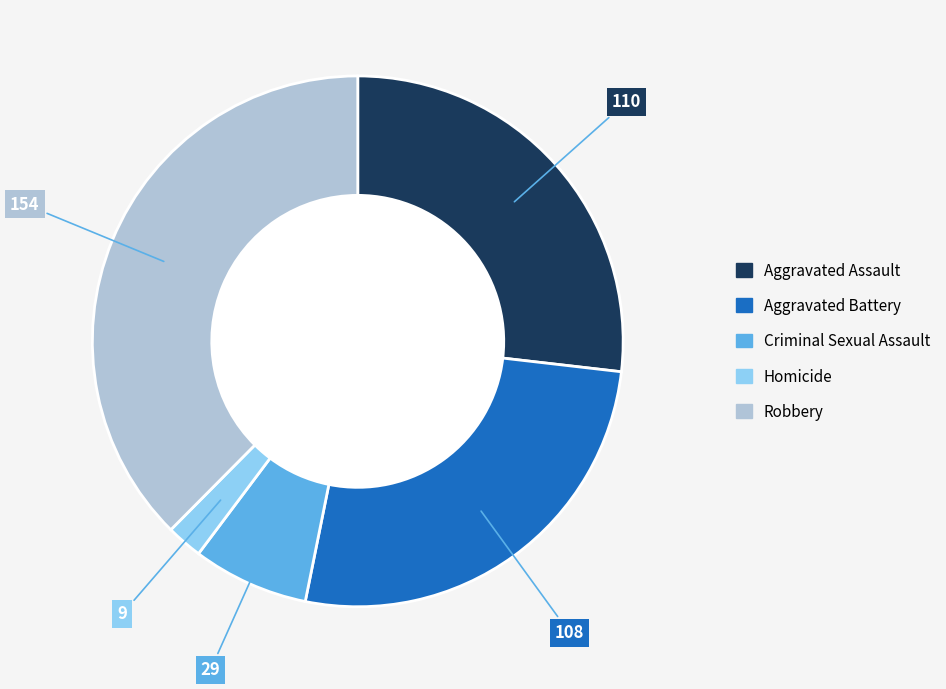

Is there a majority slice in this chart?

No